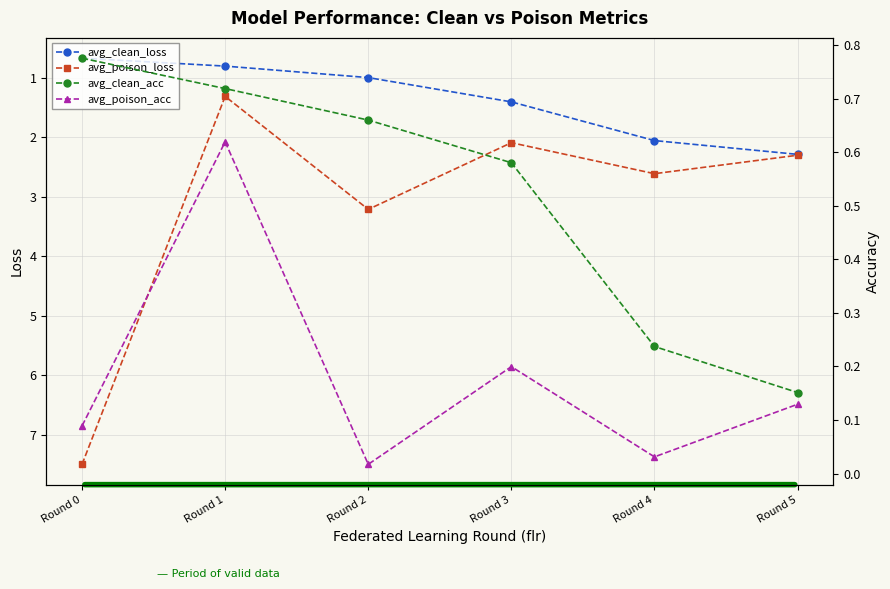

What is the average value of the avg_poison_loss series?

3.2